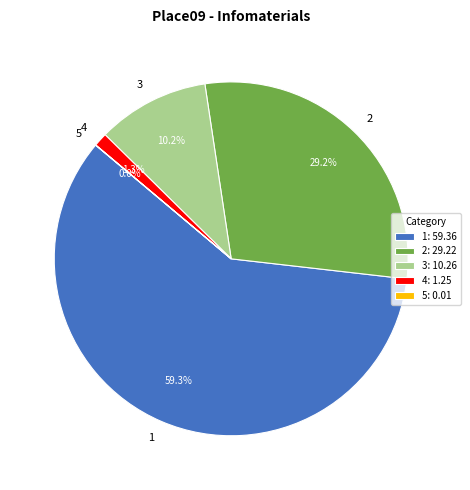

What portion of the pie excludes 3?

89.8%